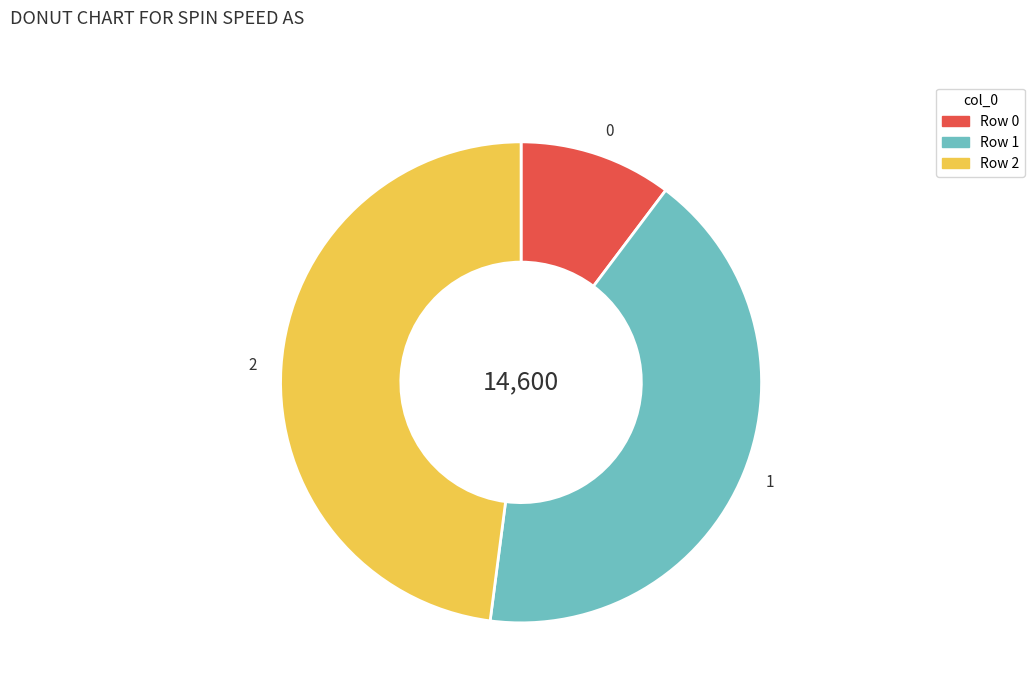

Is the sum of 0 and 1 greater than half?

Yes